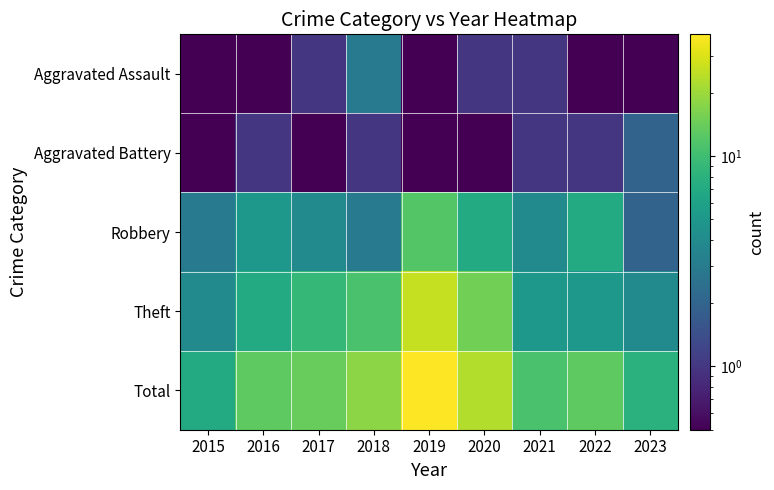

Reading right to left, extract all data points from this chart.

Aggravated Assault: 2023=0.5	2022=0.5	2021=1.0	2020=1.0	2019=0.5	2018=3.0	2017=1.0	2016=0.5	2015=0.5
Aggravated Battery: 2023=2.0	2022=1.0	2021=1.0	2020=0.5	2019=0.5	2018=1.0	2017=0.5	2016=1.0	2015=0.5
Robbery: 2023=2.0	2022=7.0	2021=4.0	2020=7.0	2019=12.0	2018=3.0	2017=4.0	2016=5.0	2015=3.0
Theft: 2023=4.0	2022=5.0	2021=5.0	2020=15.0	2019=26.0	2018=11.0	2017=9.0	2016=7.0	2015=4.0
Total: 2023=8.0	2022=13.0	2021=11.0	2020=23.0	2019=38.0	2018=18.0	2017=14.0	2016=13.0	2015=7.0